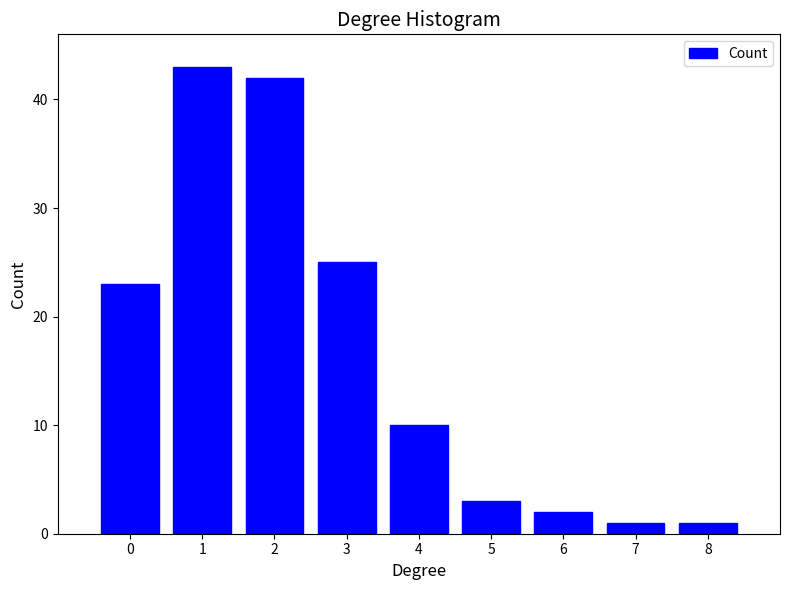

Over which range of the x-axis is the bar tallest?

0.5 to 1.5